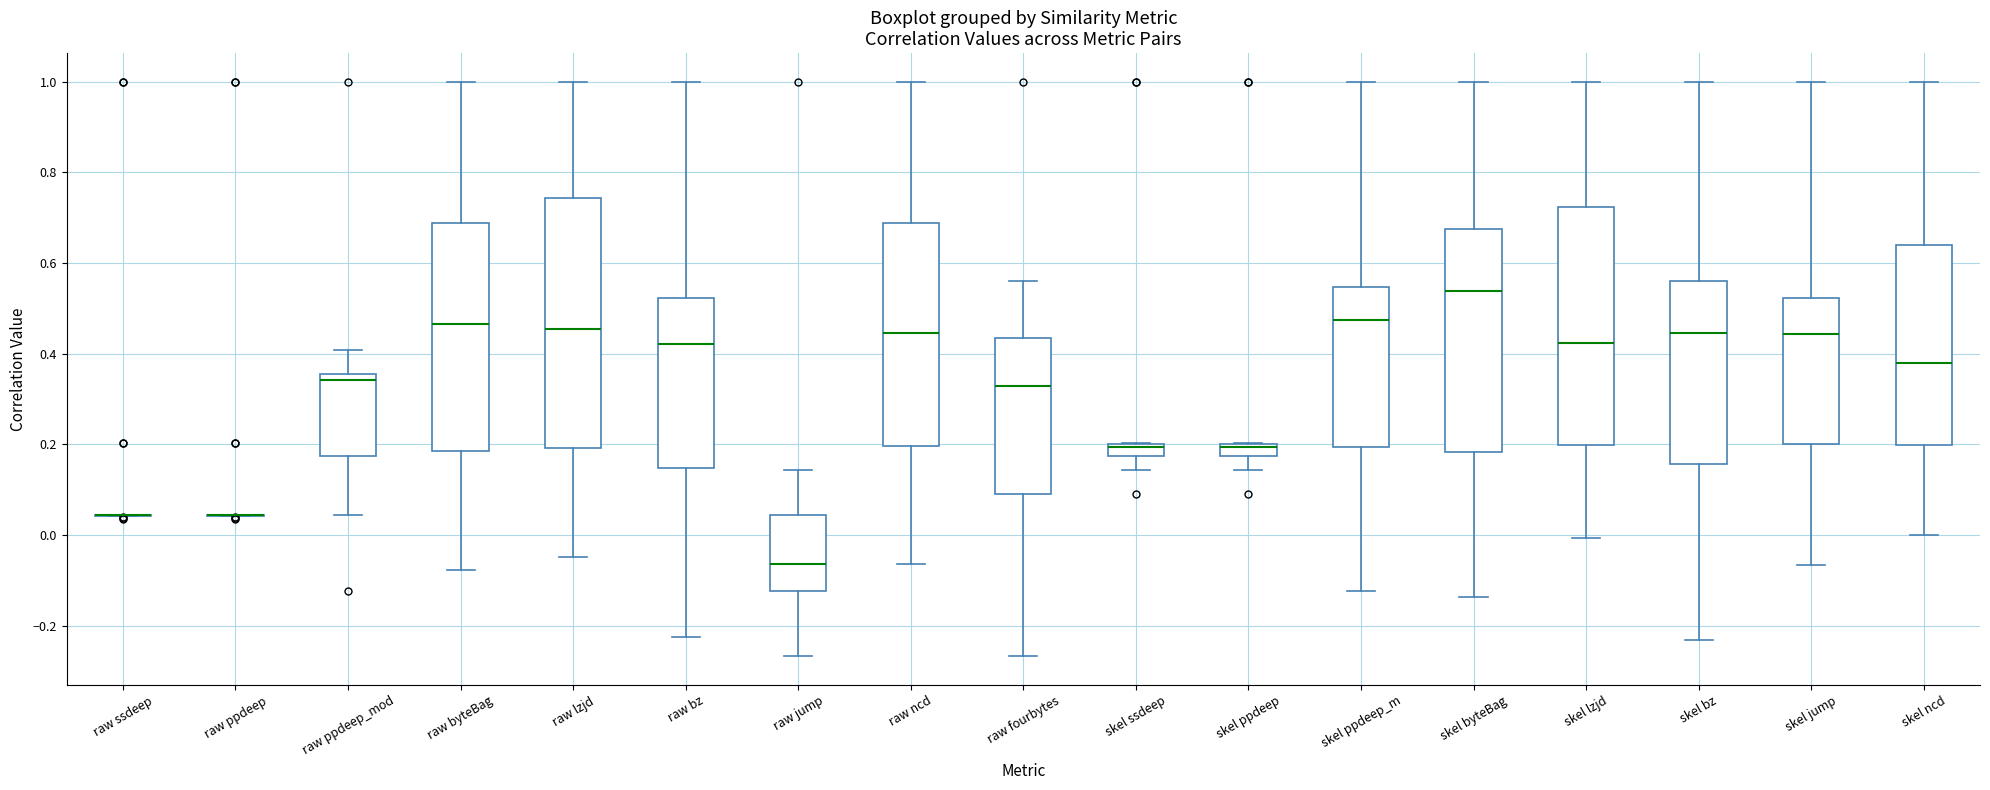

Which box is the tallest, from its lower edge to its upper edge?

raw lzjd